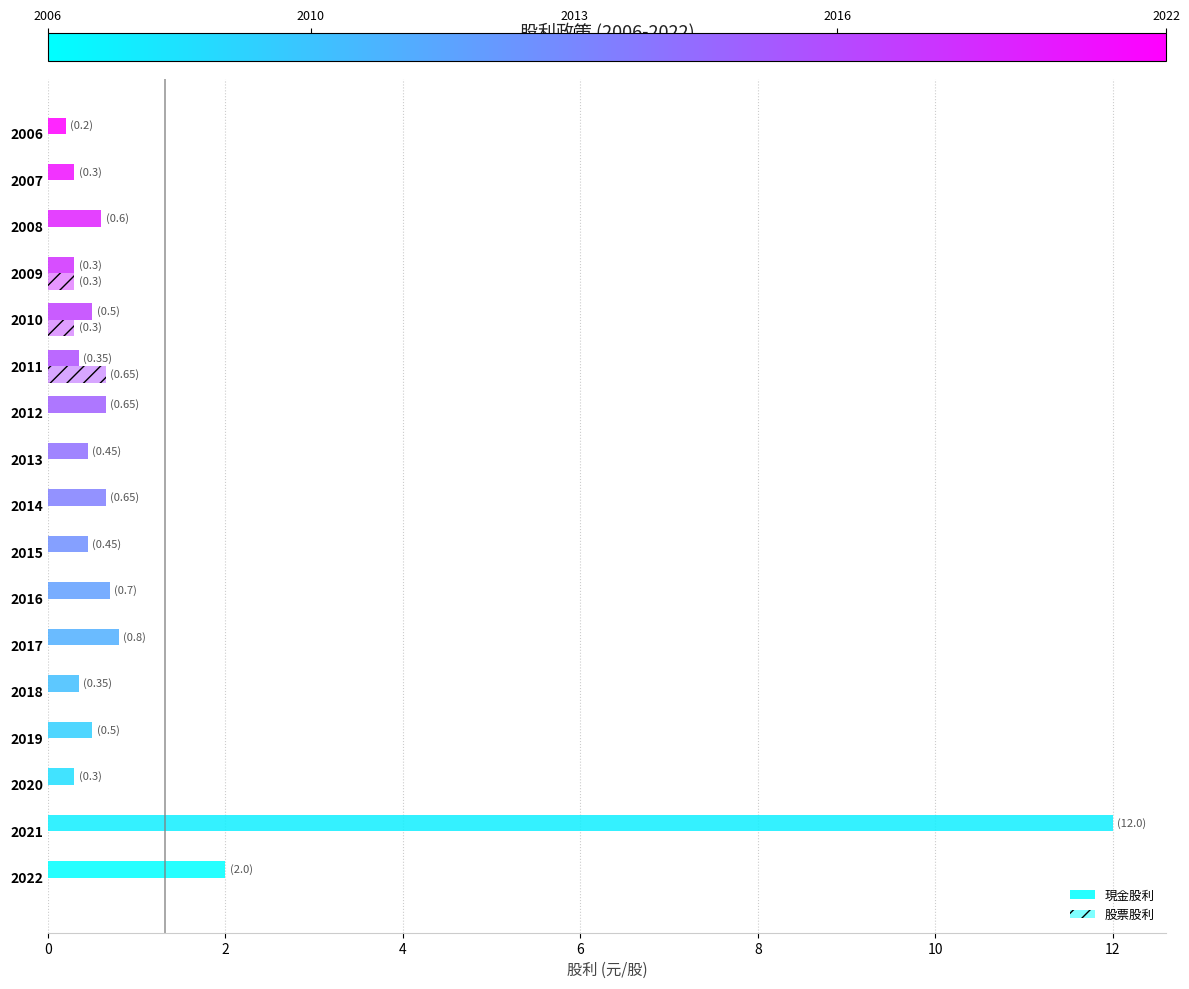

How many data points does each series have?

17